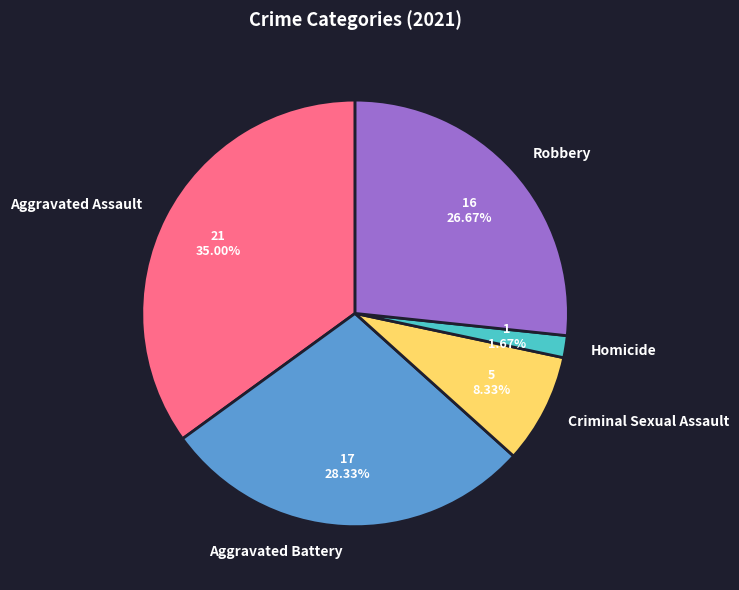

How many slices are in this pie chart?

5